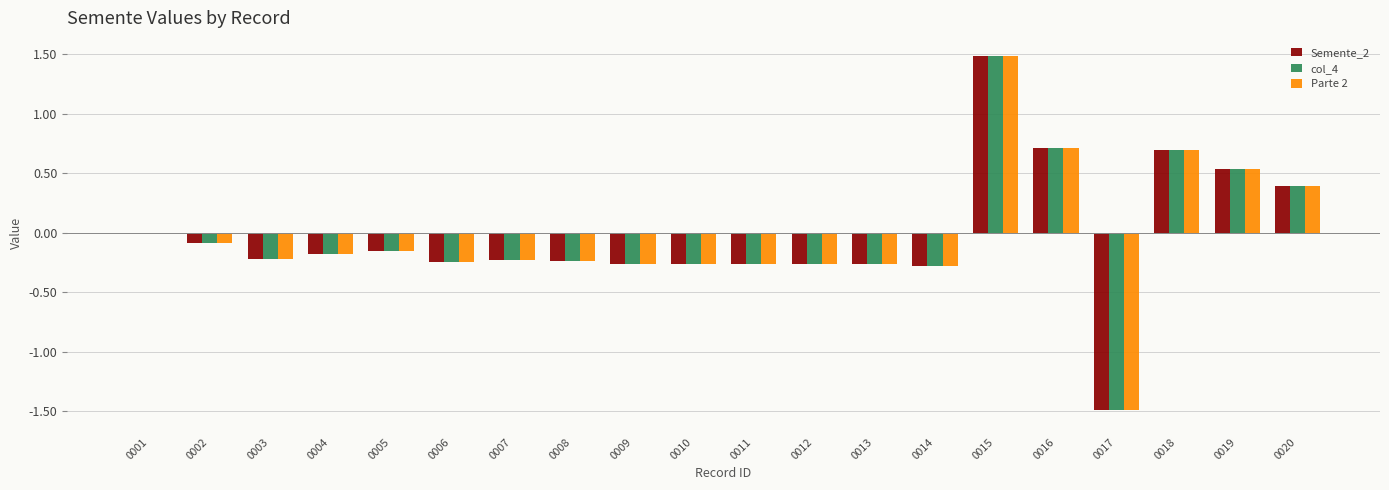

What is the greatest value displayed?

1.5